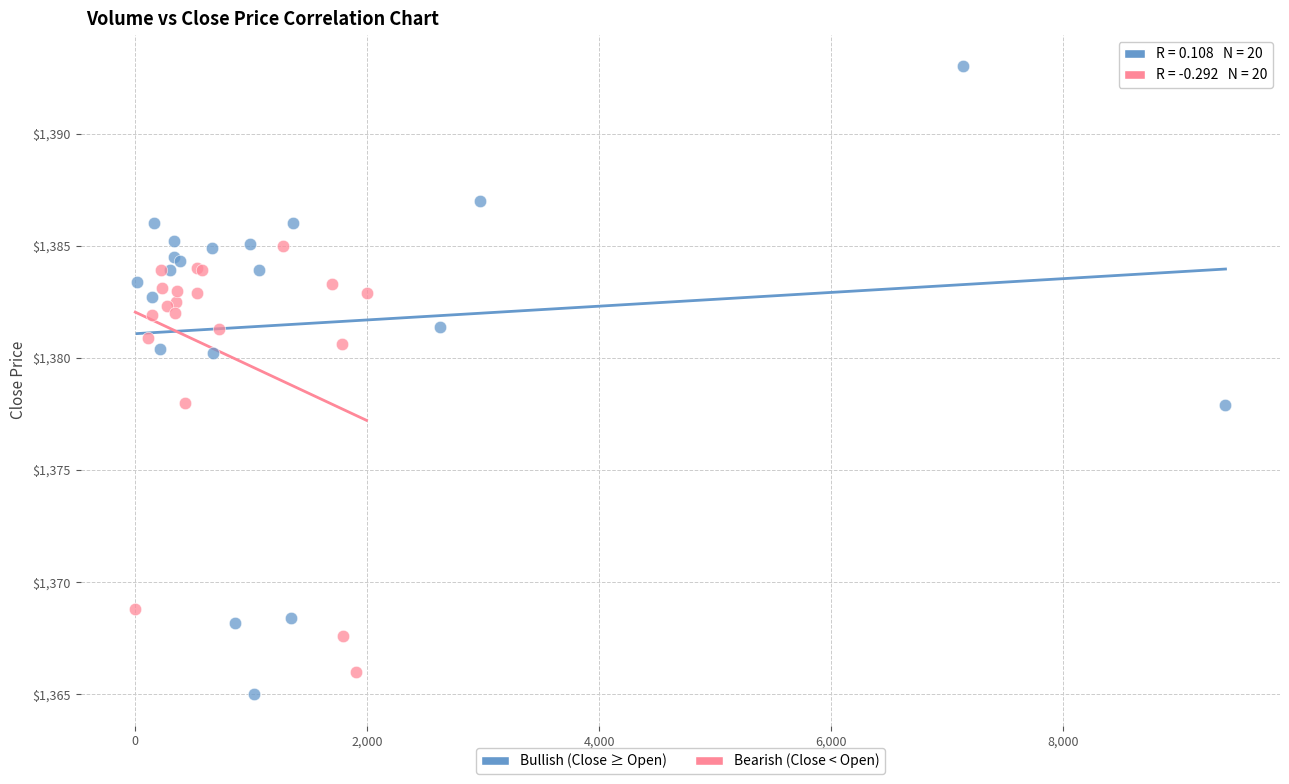

Which series has the largest Y range (max minus min)?

Bullish (Close ≥ Open)